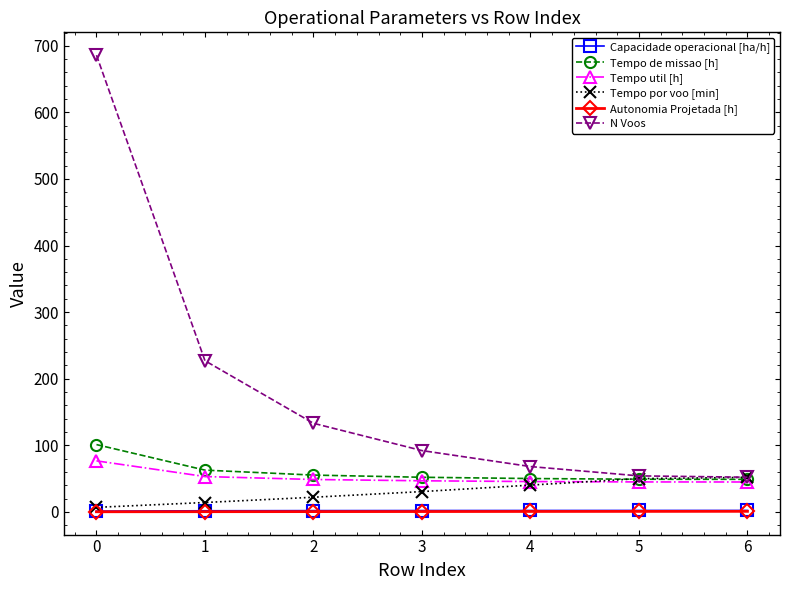

Which series changed the most between 1 and 3?

N Voos